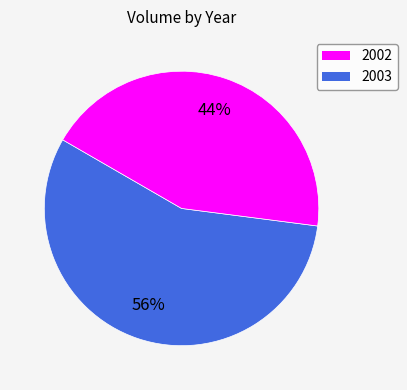

The 2002 slice represents 56% of the pie. True or false?

True